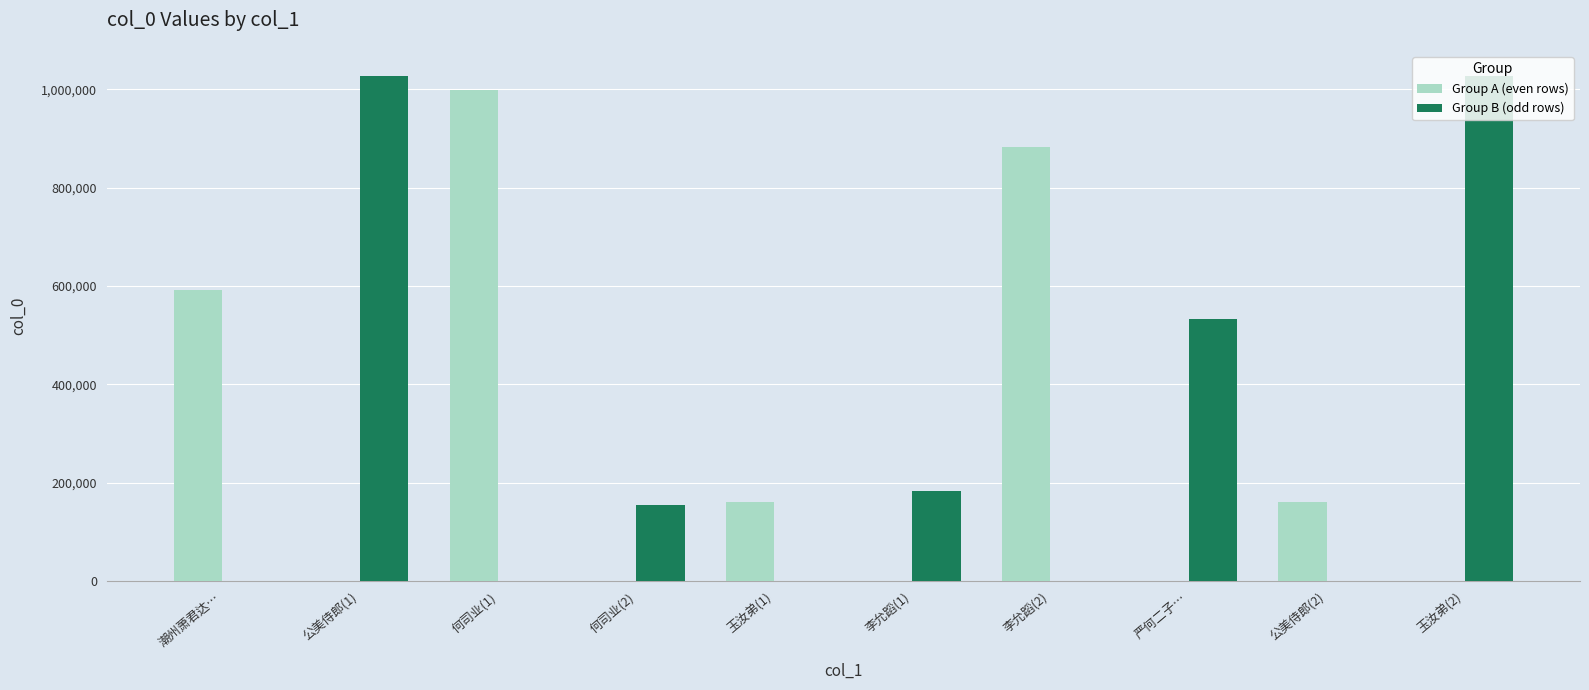

Between 潮州萧君达… and 公美侍郎(2), which series saw the biggest shift?

Group A (even rows)